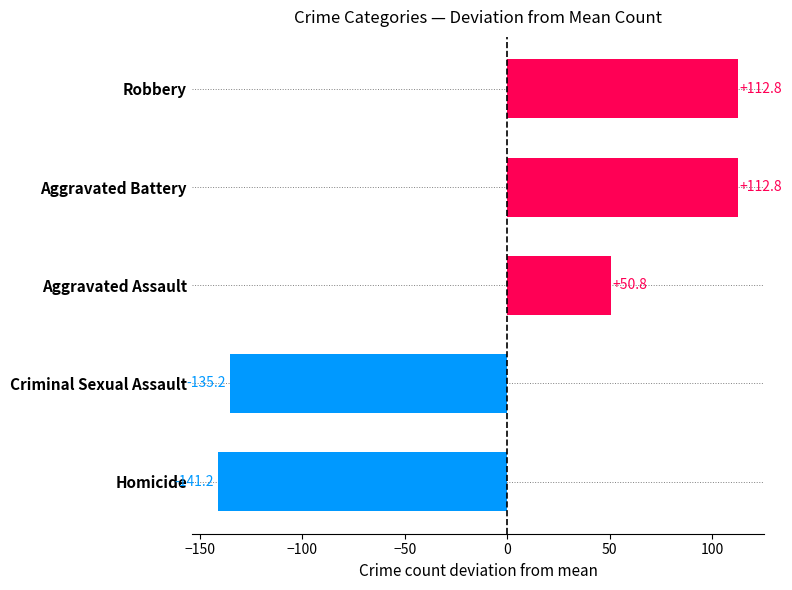

Reading bottom to top, what are all the values shown in this chart?

-141.2	-135.2	50.8	112.8	112.8